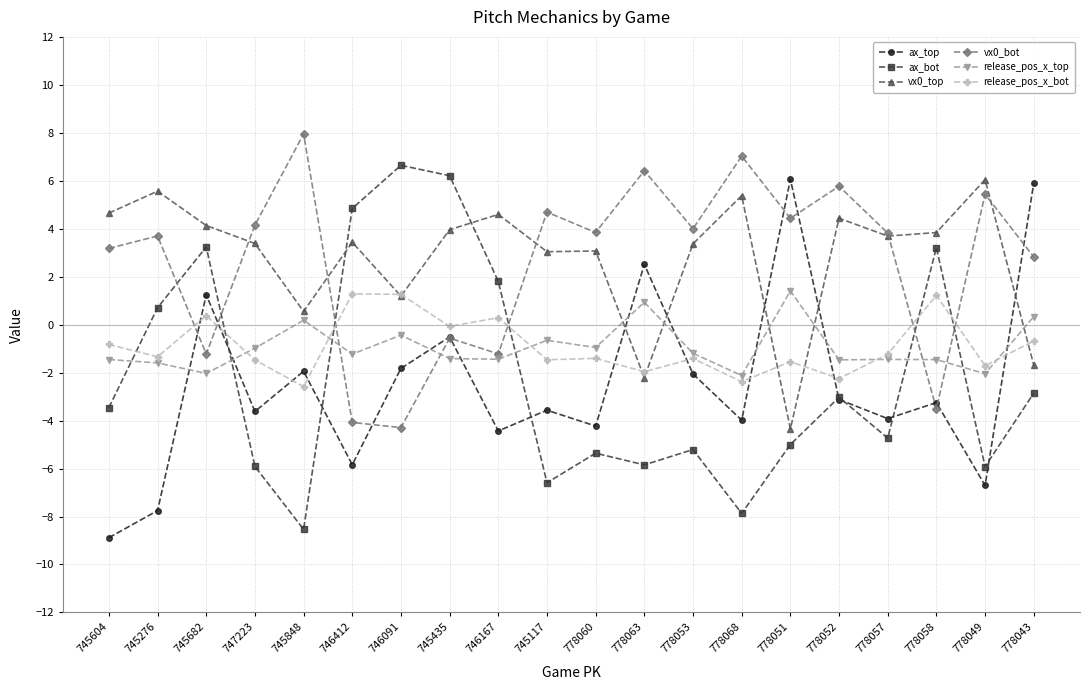

What is the sum of all vx0_top values?

56.1